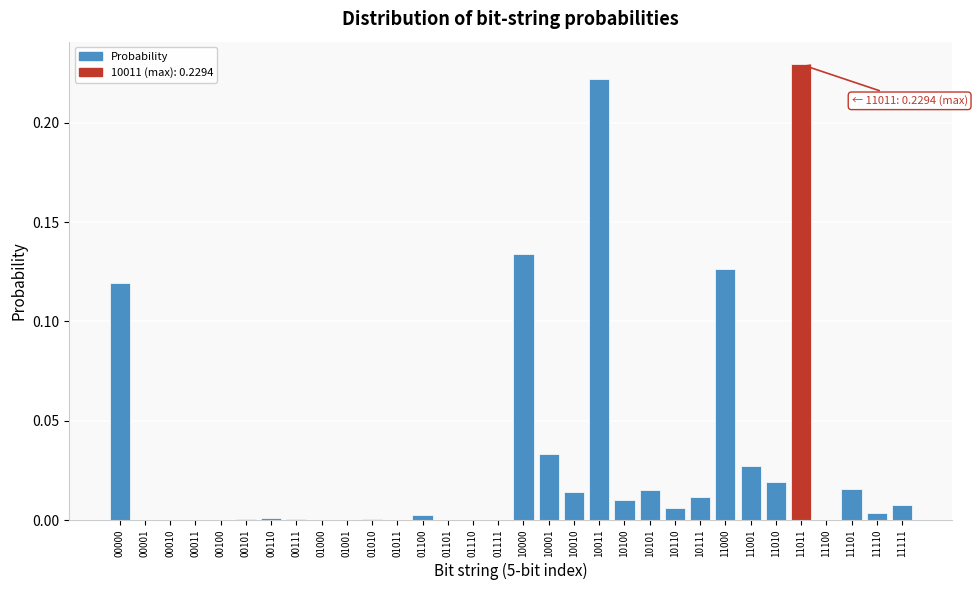

Is it true that the value at 11111 is 0.0?

True